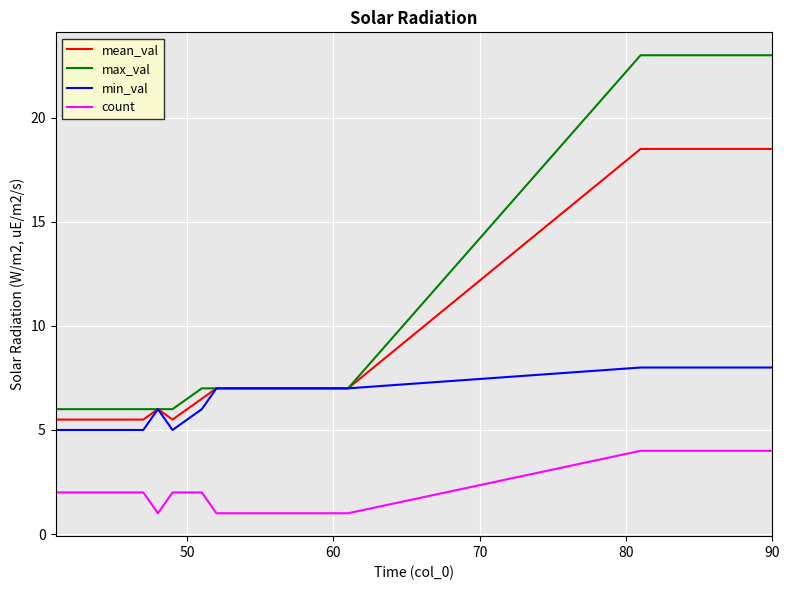

True or false: count and mean_val cross at least once.

False